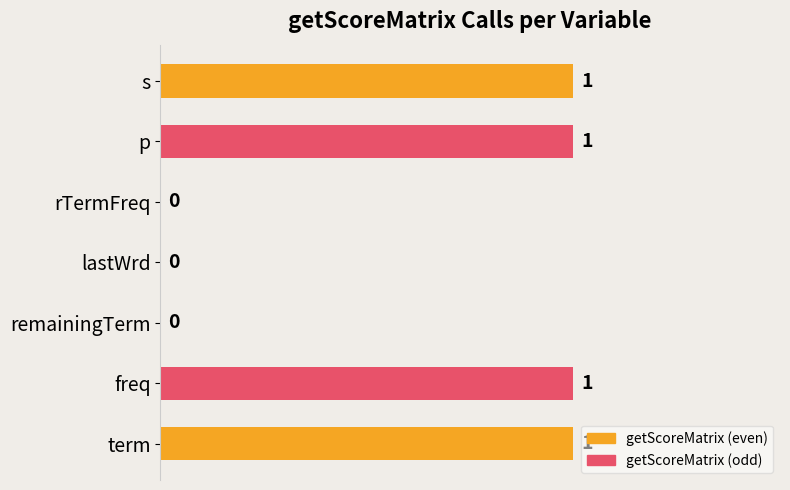

Reading bottom to top, what are all the values shown in this chart?

term=1	freq=1	remainingTerm=0	lastWrd=0	rTermFreq=0	p=1	s=1